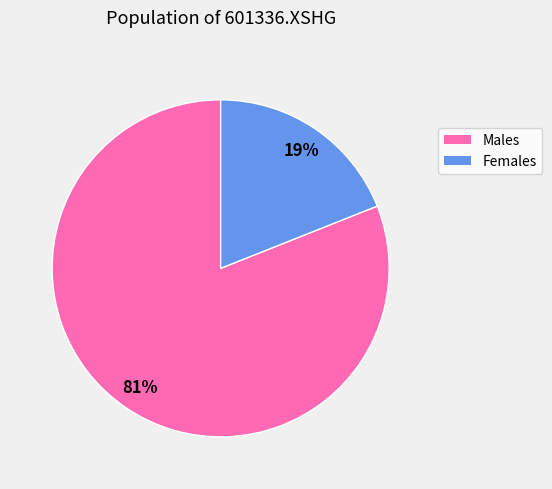

To the nearest percent, what is the difference between the largest and smallest slice percentages?

62%